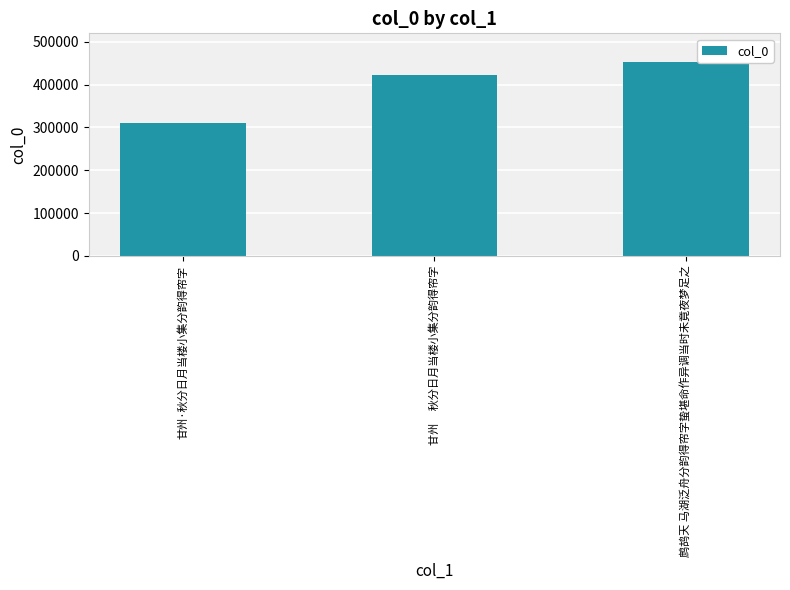

What is the average value?

394772